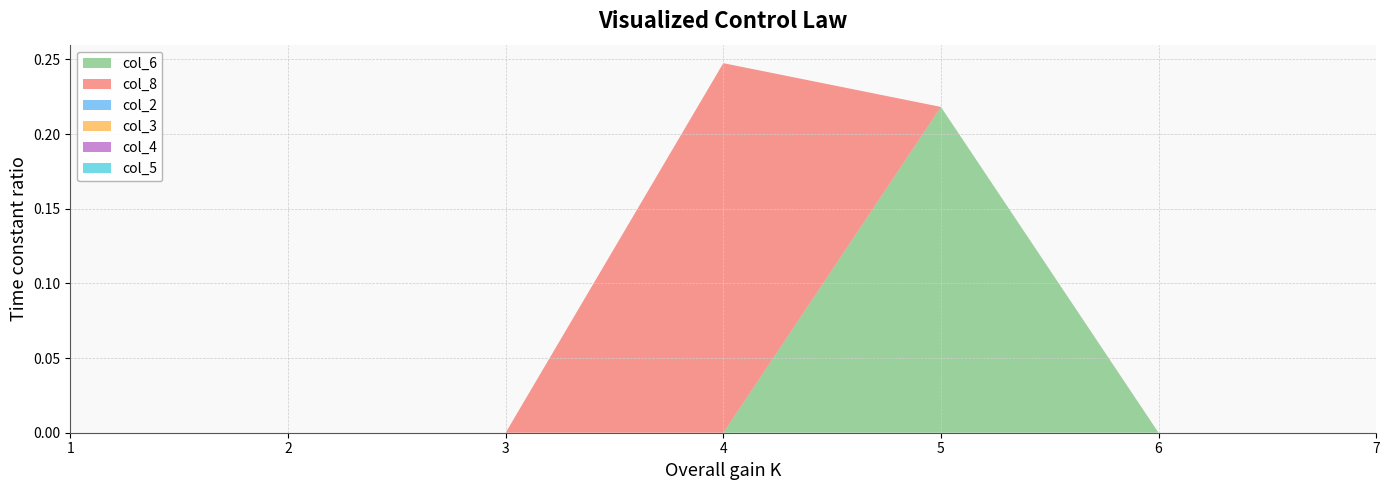

Reading left to right, extract all data points from this chart.

col_6: 1=0.0	2=0.0	3=0.0	4=0.0	5=0.2	6=0.0	7=0.0
col_8: 1=0.0	2=0.0	3=0.0	4=0.2	5=0.0	6=0.0	7=0.0
col_2: 1=0.0	2=0.0	3=0.0	4=0.0	5=0.0	6=0.0	7=0.0
col_3: 1=0.0	2=0.0	3=0.0	4=0.0	5=0.0	6=0.0	7=0.0
col_4: 1=0.0	2=0.0	3=0.0	4=0.0	5=0.0	6=0.0	7=0.0
col_5: 1=0.0	2=0.0	3=0.0	4=0.0	5=0.0	6=0.0	7=0.0